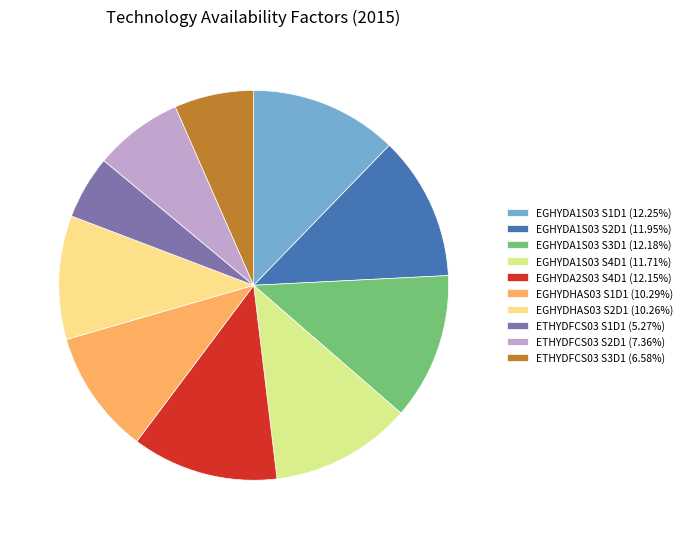

Is there any slice that represents more than half of the pie?

No